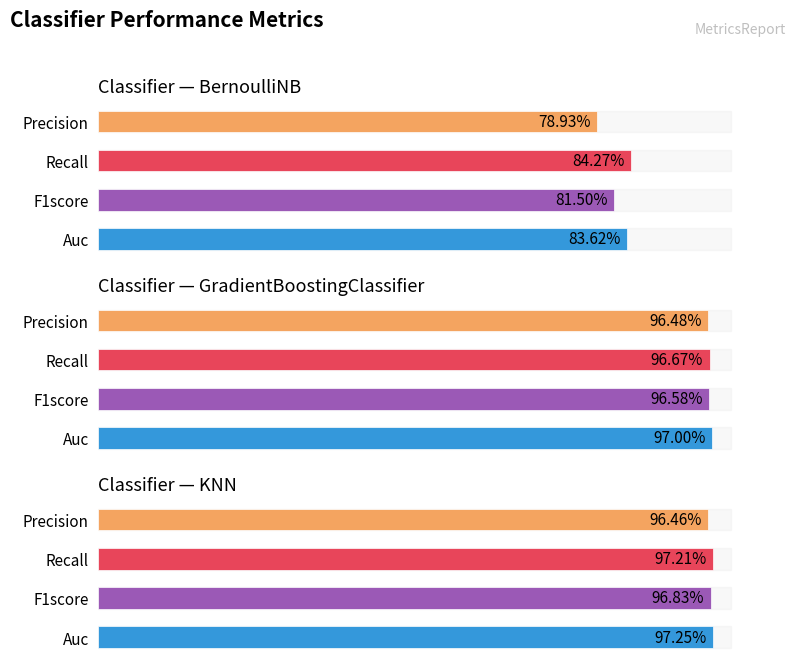

What position from the right is KNN?

1